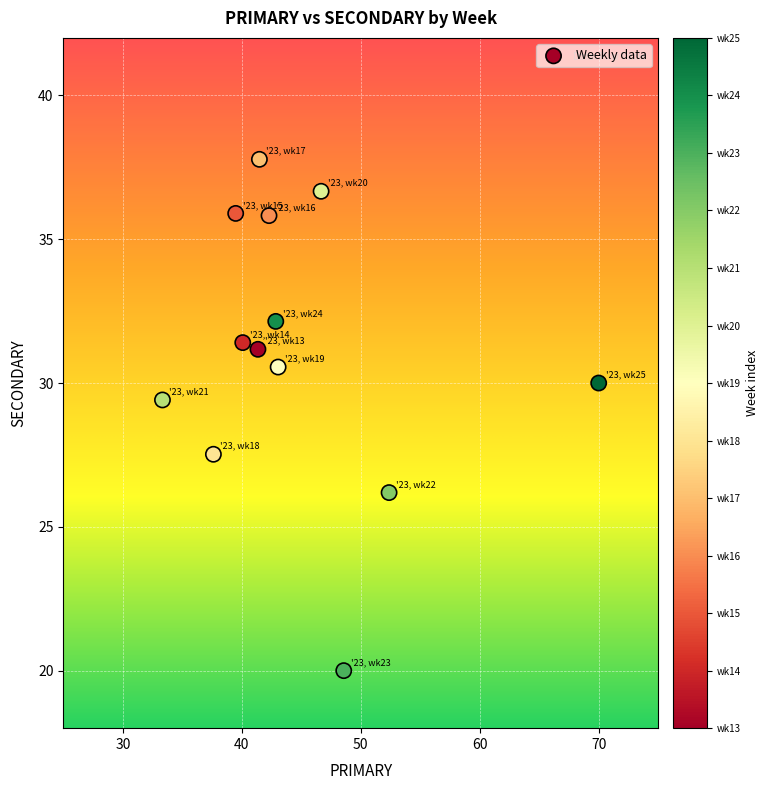

What is the range of X values (max minus min)?

36.7